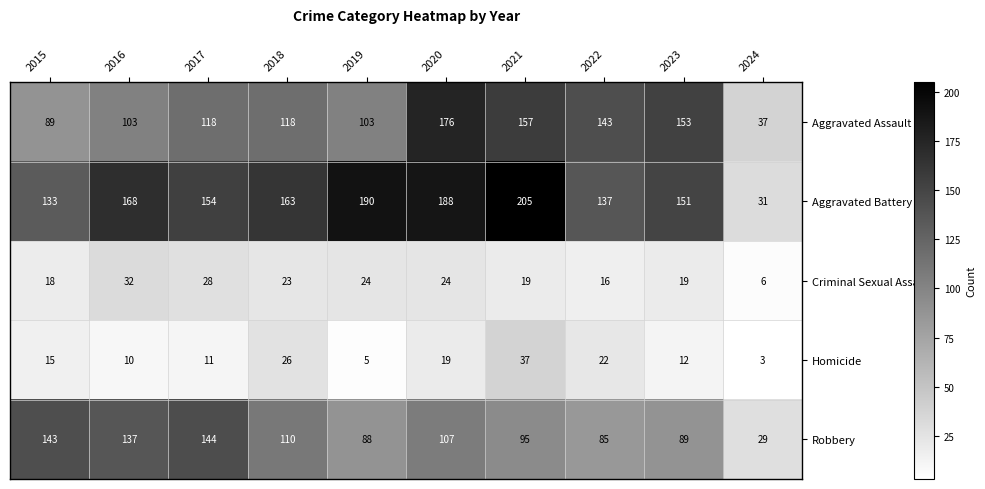

Which series has the largest total across all categories?

Aggravated Battery